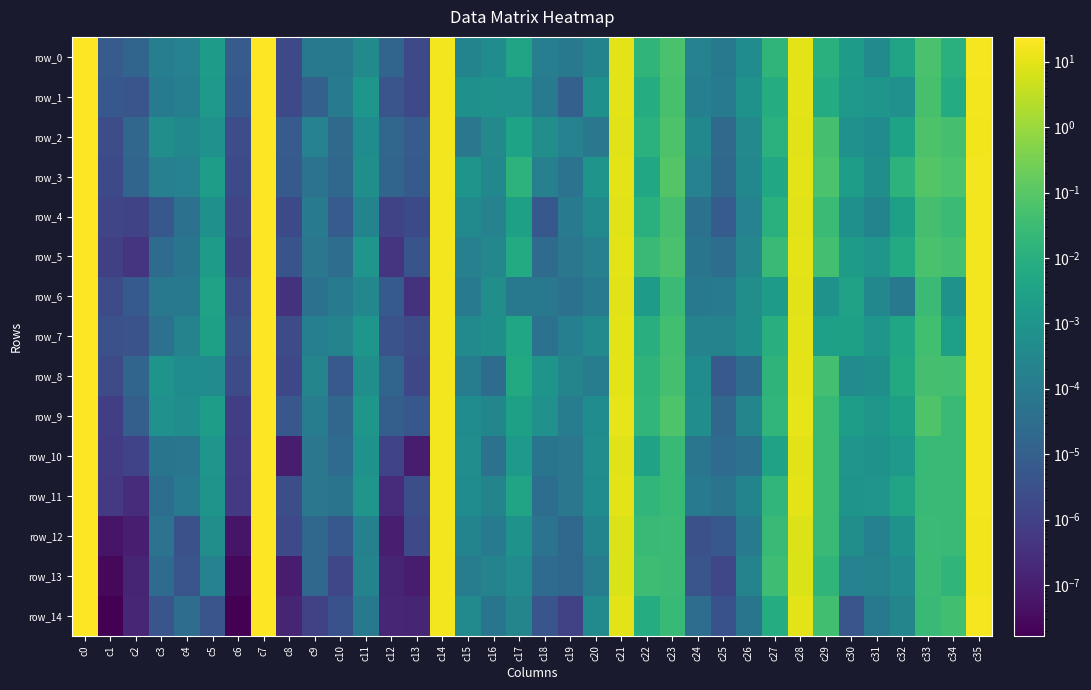

Rank the series by their maximum value, from lowest to highest.

row_3, row_8, row_9, row_2, row_5, row_0, row_1, row_4, row_11, row_7, row_10, row_12, row_6, row_13, row_14